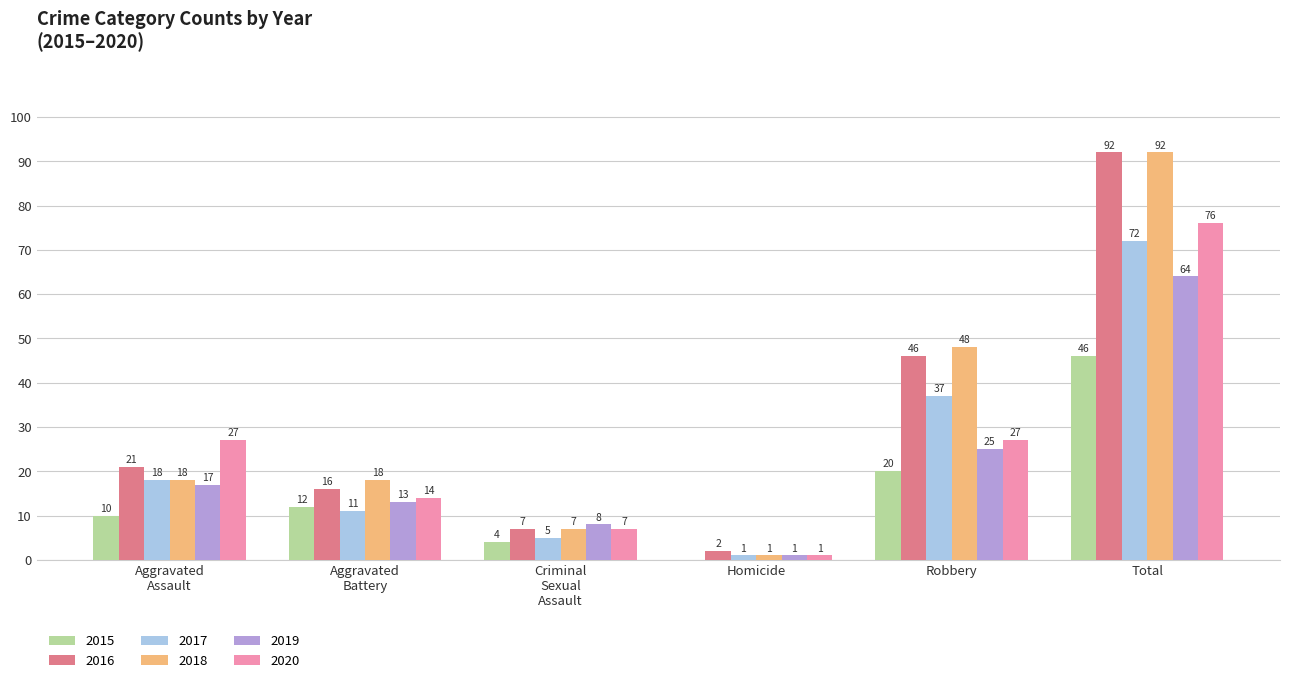

What is the sum of the 2015 values at Robbery and Total?

66